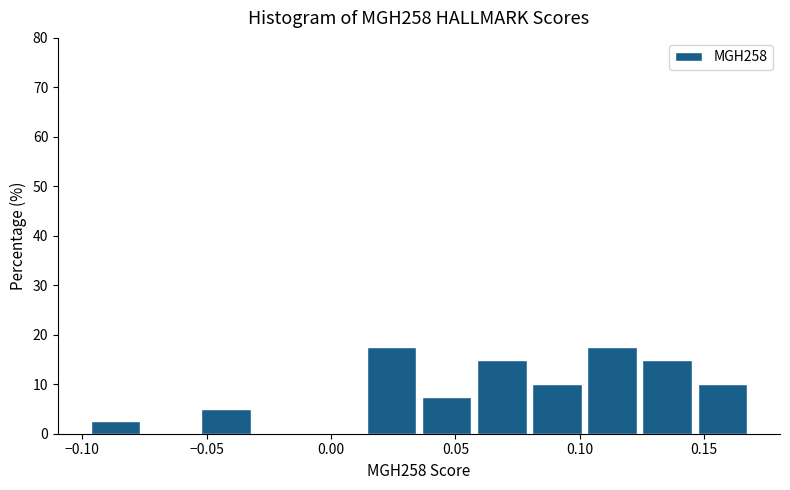

Reading left to right, transcribe this chart: for each bar, give the range it covers on the x-axis and its height. Neither the bar edges nor the heights are printed on the chart, so give them approximately, as read against the axes.

-0.095 to -0.075: 3
-0.075 to -0.050: 0
-0.050 to -0.030: 5
-0.030 to -0.010: 0
-0.010 to 0.015: 0
0.015 to 0.035: 18
0.035 to 0.060: 8
0.060 to 0.080: 15
0.080 to 0.105: 10
0.105 to 0.125: 18
0.125 to 0.145: 15
0.145 to 0.170: 10